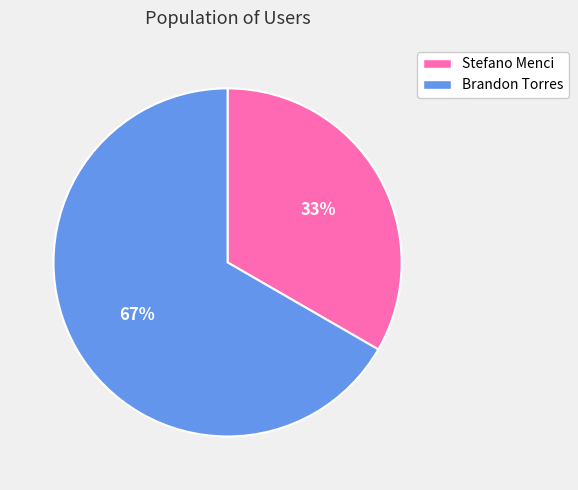

Which category has the smallest portion of the pie?

Stefano Menci